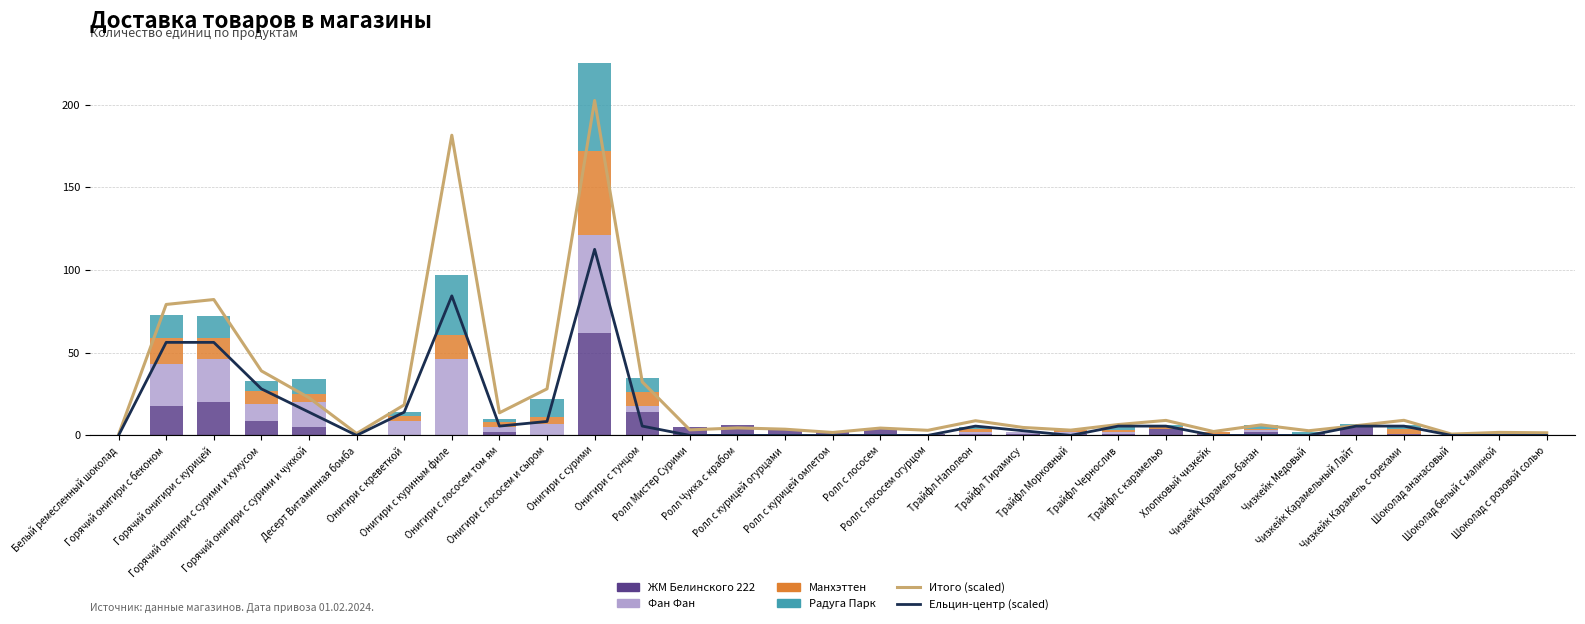

What is the average value of the Итого (scaled) series?

25.3